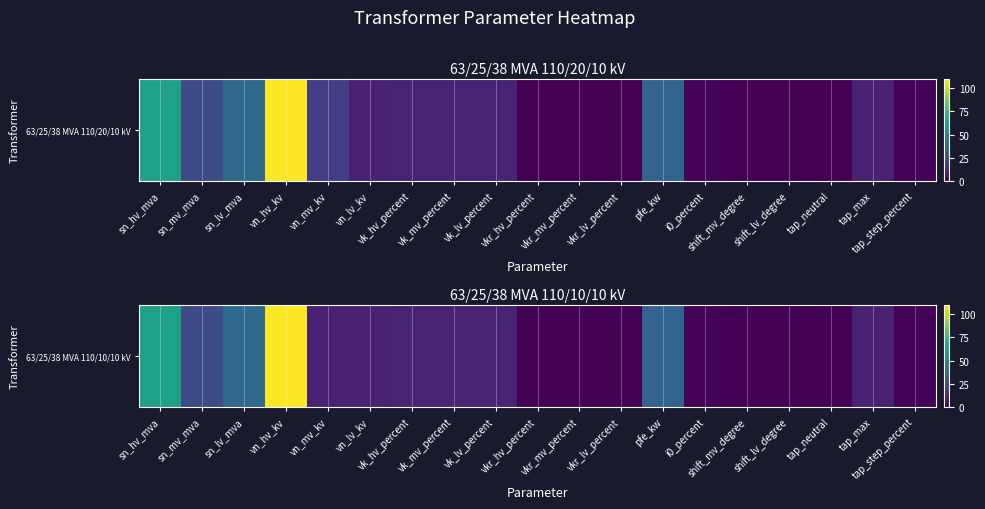

What is the difference between the maximum and minimum values?

110.0